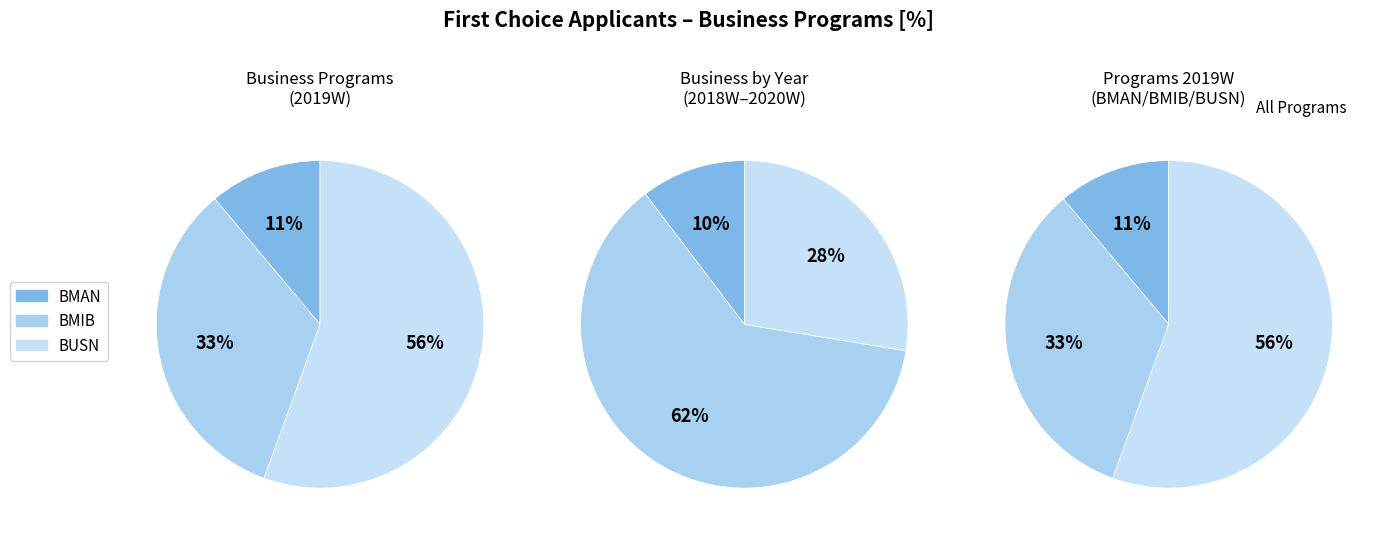

Is it true that 1 is 40% of the pie?

False